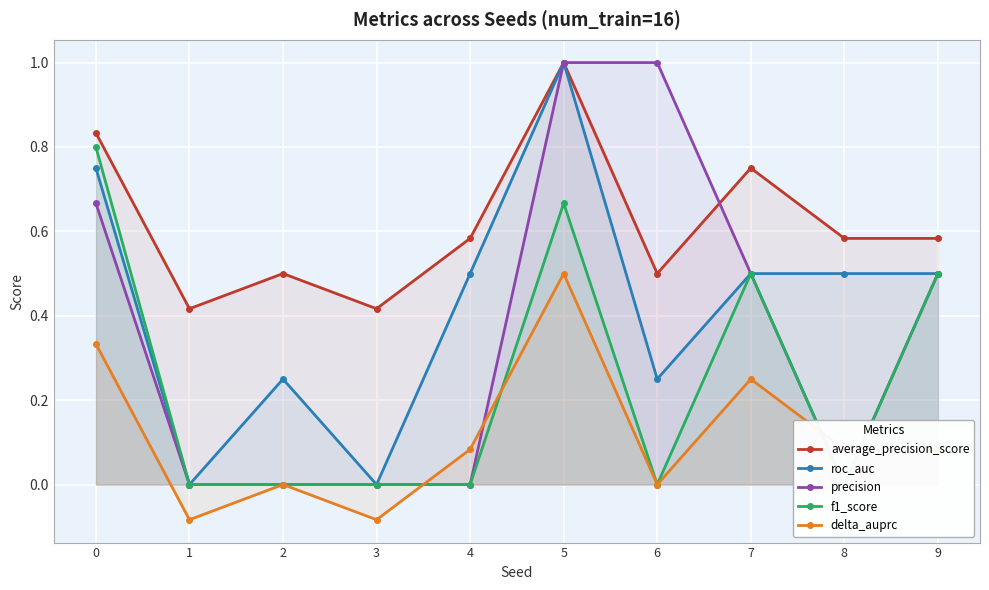

True or false: f1_score and precision intersect in this chart.

False